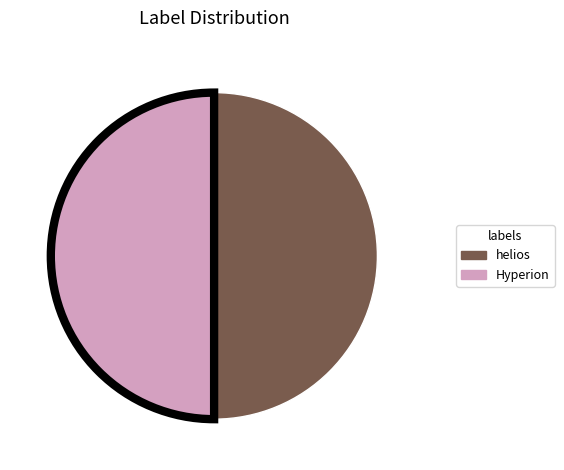

Which category has the biggest portion of the pie?

Antoine Busnois (helios)